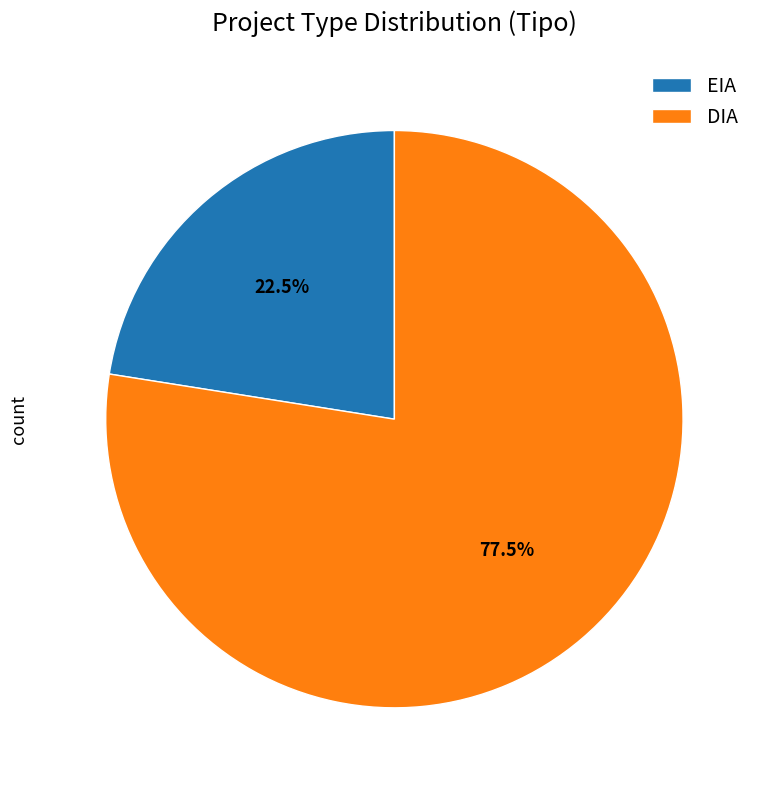

Count the number of slices in the pie.

2